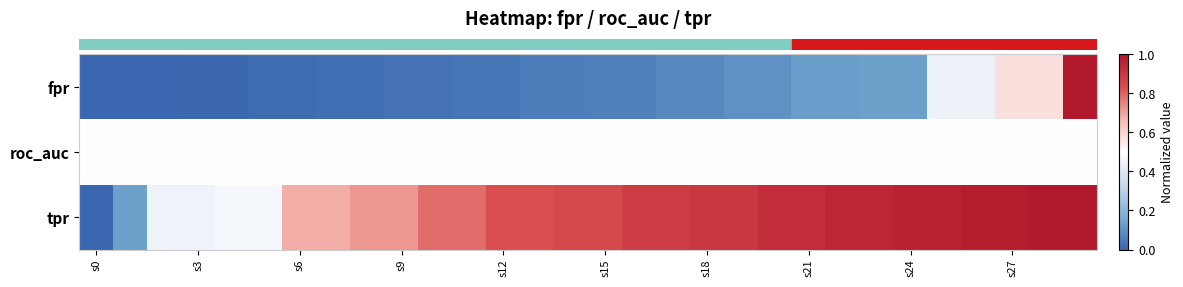

Reading right to left, extract all data points from this chart.

row_0: 1.0	0.6	0.6	0.4	0.4	0.1	0.1	0.1	0.1	0.1	0.1	0.1	0.1	0.1	0.1	0.1	0.1	0.0	0.0	0.0	0.0	0.0	0.0	0.0	0.0	0.0	0.0	0.0	0.0	0.0
row_1: 0.5	0.5	0.5	0.5	0.5	0.5	0.5	0.5	0.5	0.5	0.5	0.5	0.5	0.5	0.5	0.5	0.5	0.5	0.5	0.5	0.5	0.5	0.5	0.5	0.5	0.5	0.5	0.5	0.5	0.5
row_2: 1.0	1.0	1.0	1.0	1.0	1.0	0.9	0.9	0.9	0.9	0.9	0.9	0.9	0.9	0.8	0.8	0.8	0.8	0.8	0.8	0.7	0.7	0.7	0.7	0.5	0.5	0.4	0.4	0.1	0.0